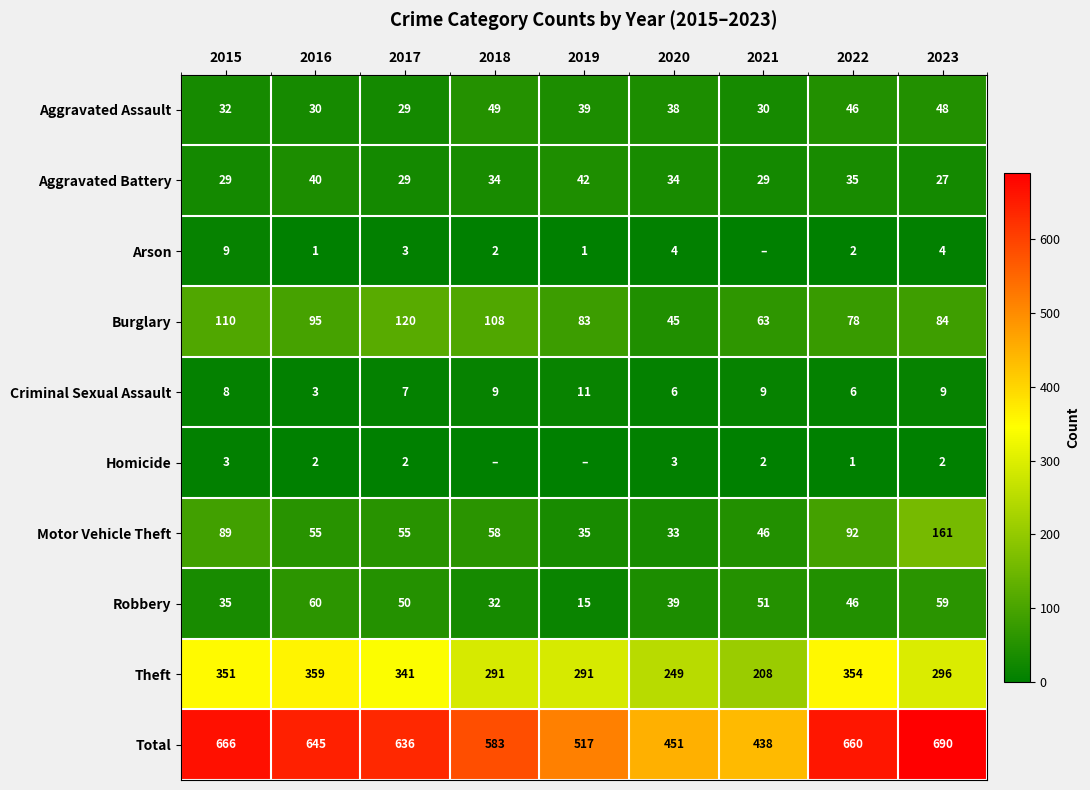

What is the difference between the maximum and second lowest values in the Aggravated Assault series?

19